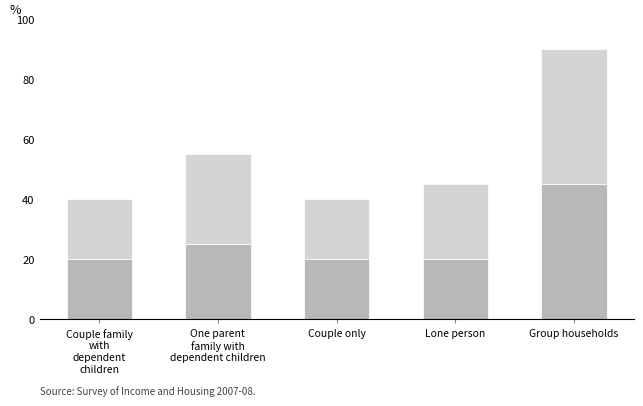

At which category is the sum across all series the highest?

Group households